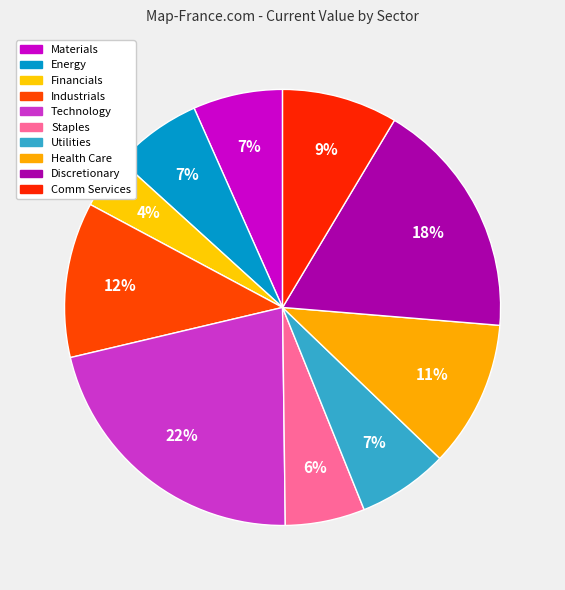

Rank the categories by value from highest to lowest.

Technology, Discretionary, Industrials, Health Care, Comm Services, Utilities, Materials, Energy, Staples, Financials